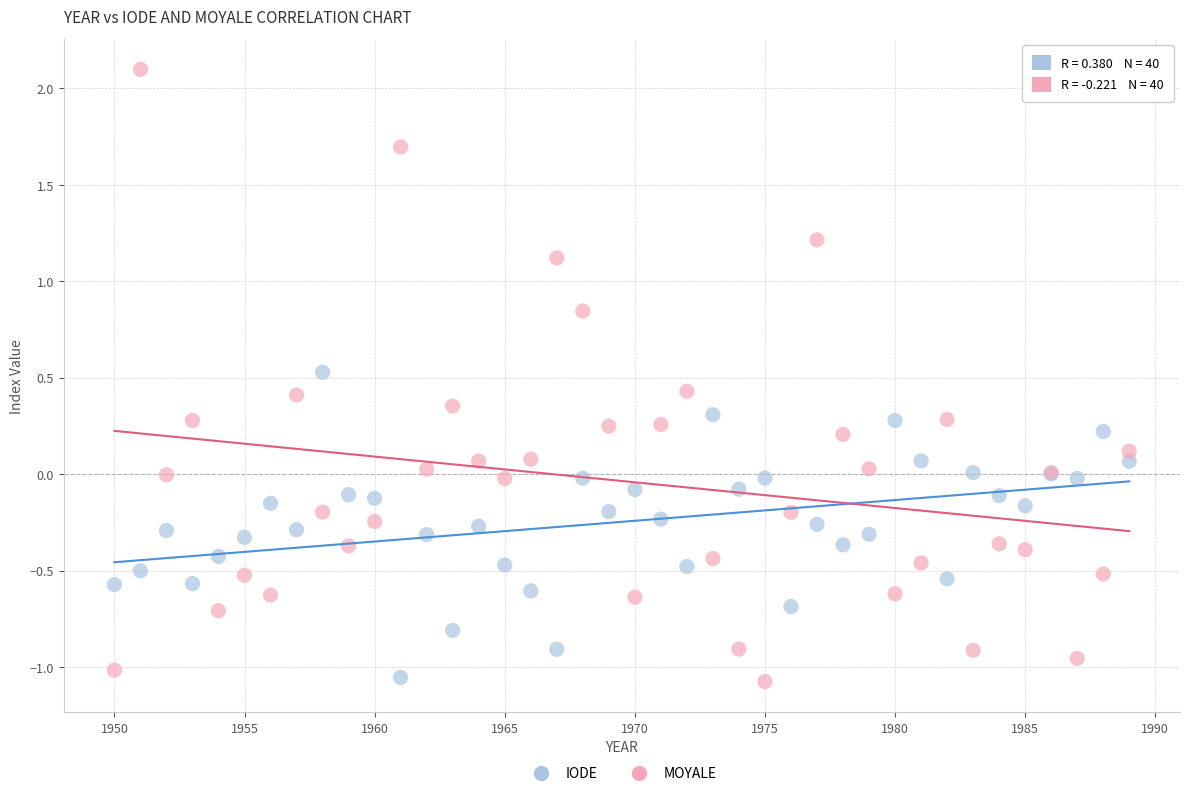

Which series has the widest spread of Y values?

MOYALE